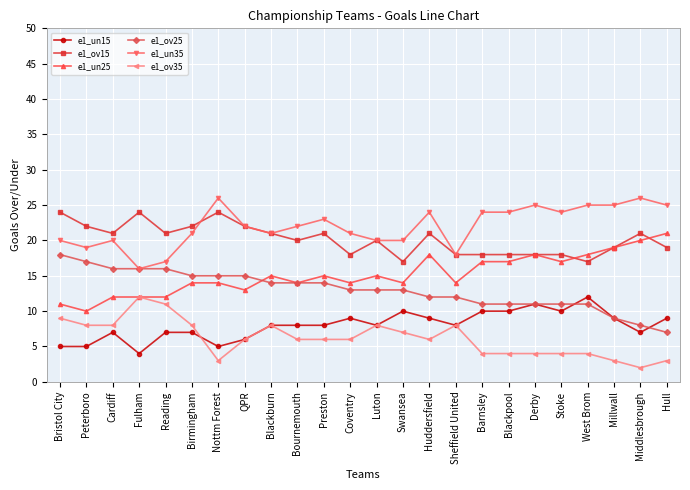

At which category is the sum across all series the highest?

Huddersfield